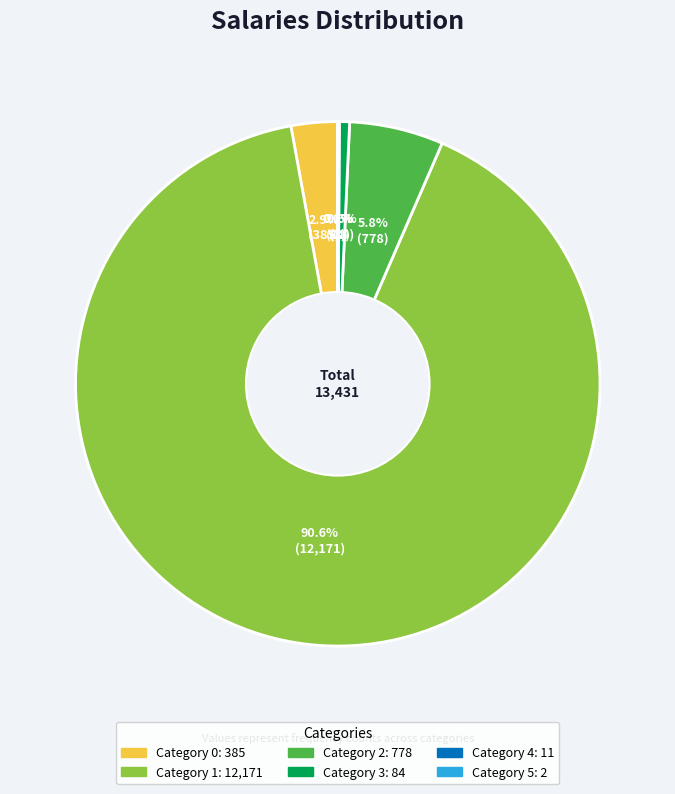

Does any single category account for the majority?

Yes